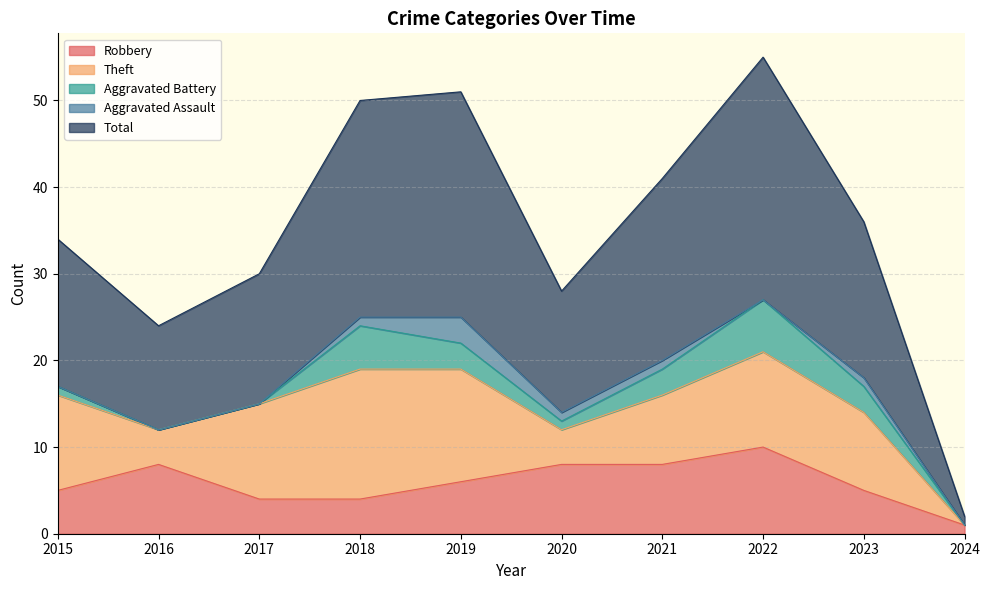

True or false: Robbery and Aggravated Battery cross at least once.

True